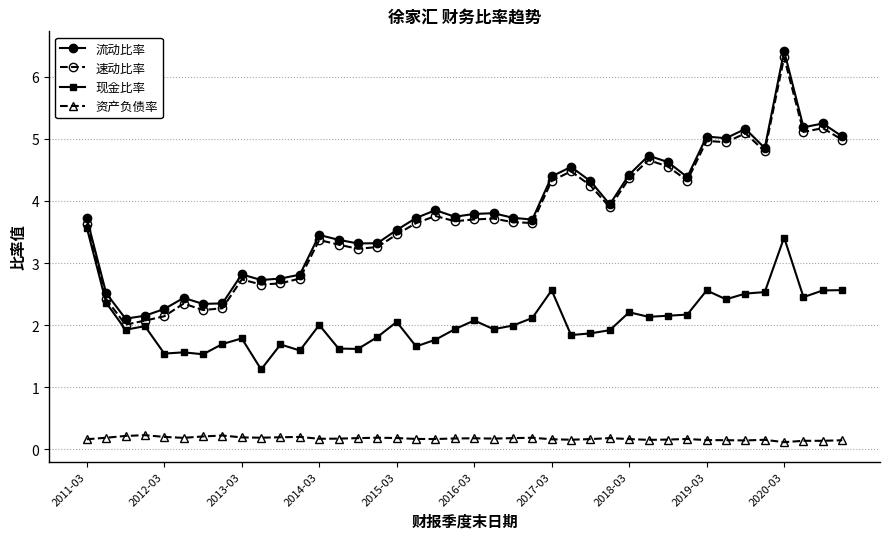

What is the value of the 资产负债率 point at the 27th from the left?

0.2